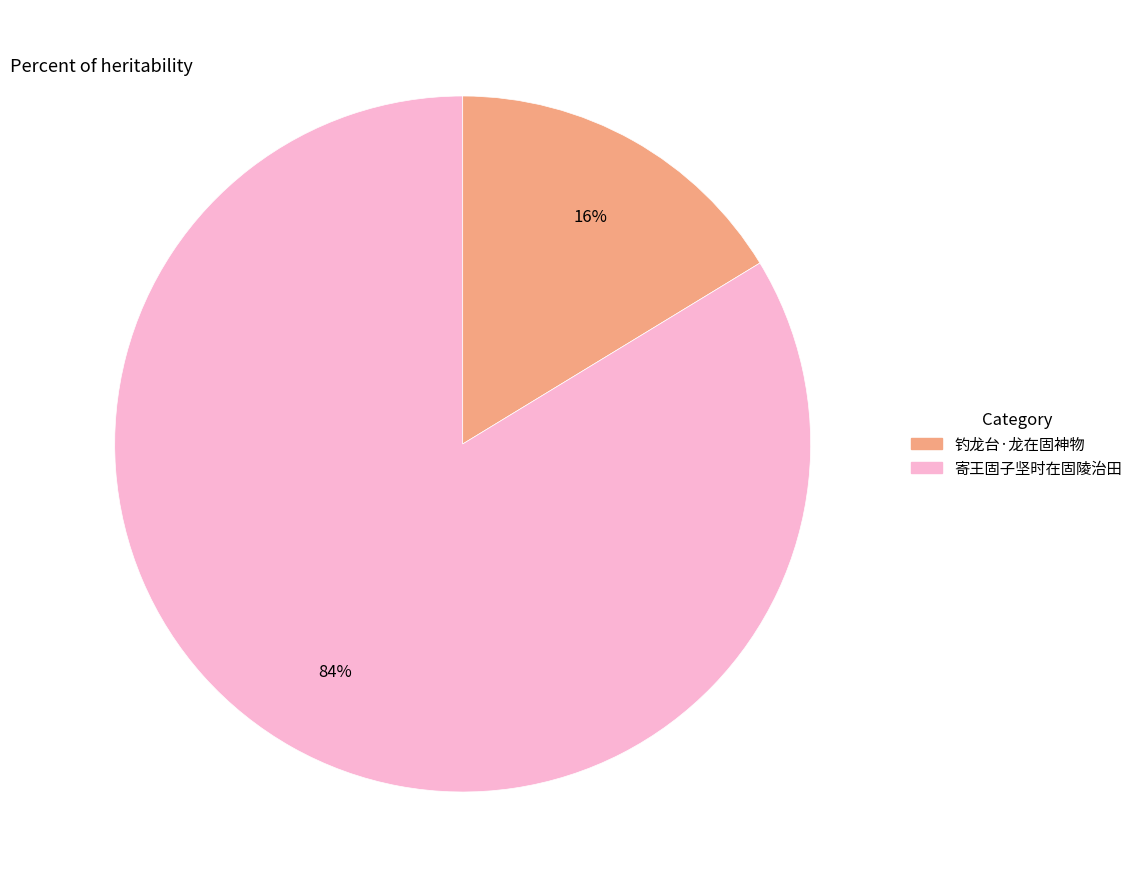

To the nearest percent, what is the average slice percentage?

50%